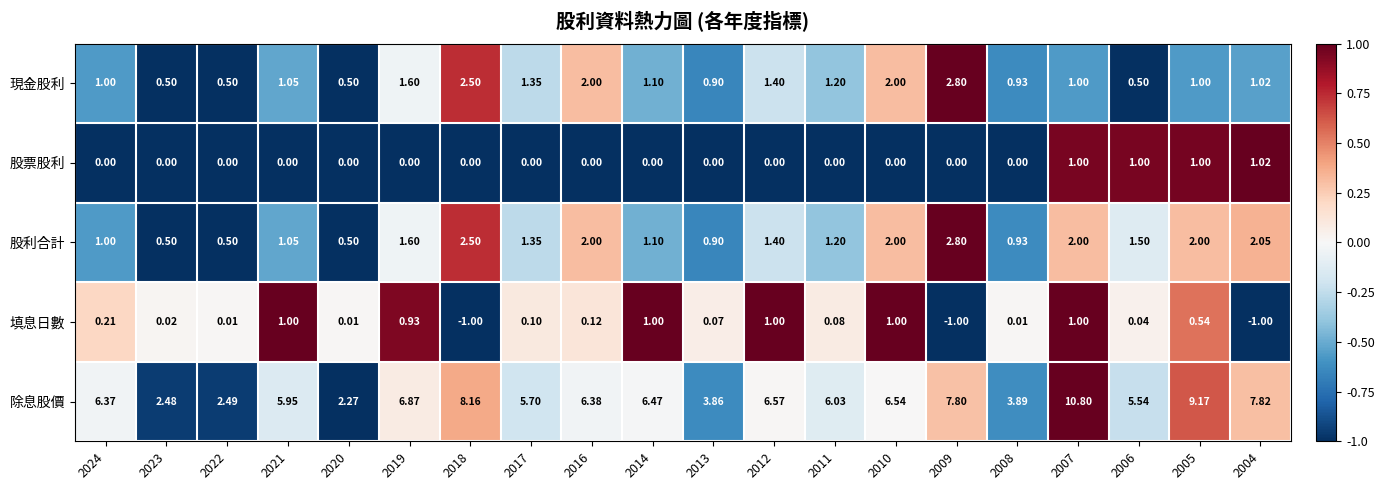

How many distinct data groups are displayed?

5